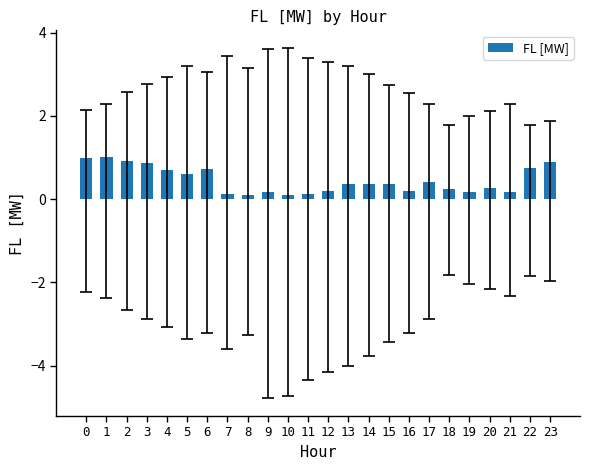

Between 20 and 3, which is larger?

3